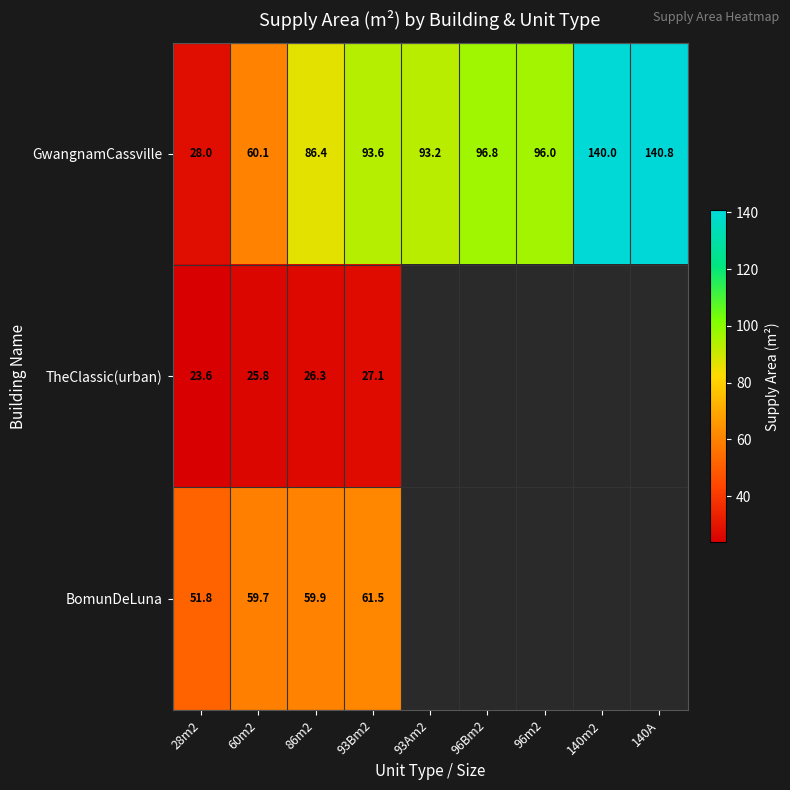

Is the value of BomunDeLuna at 28m2 greater than the value of GwangnamCassville at 96Bm2?

No